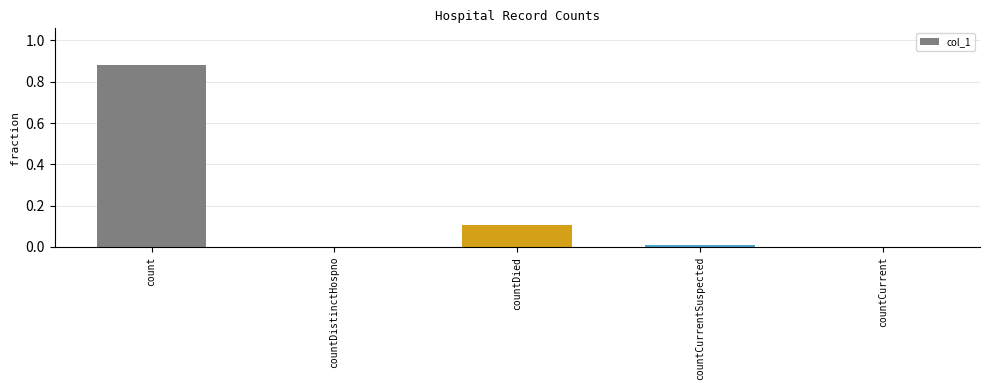

What is the sum of all values?

1.0